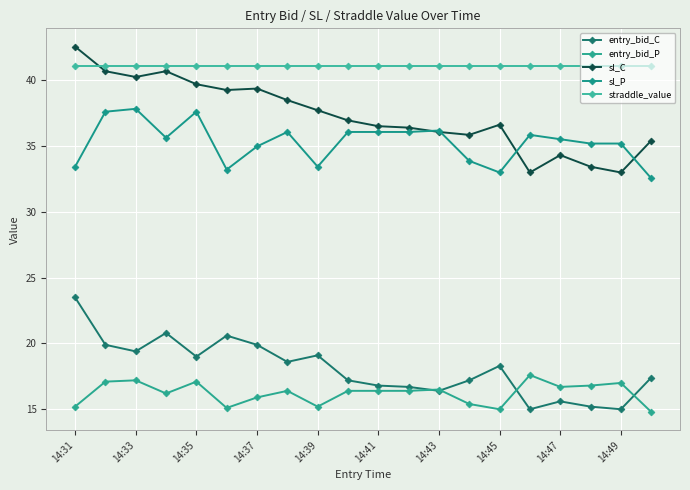

Does the chart display data point markers on the line(s)?

Yes